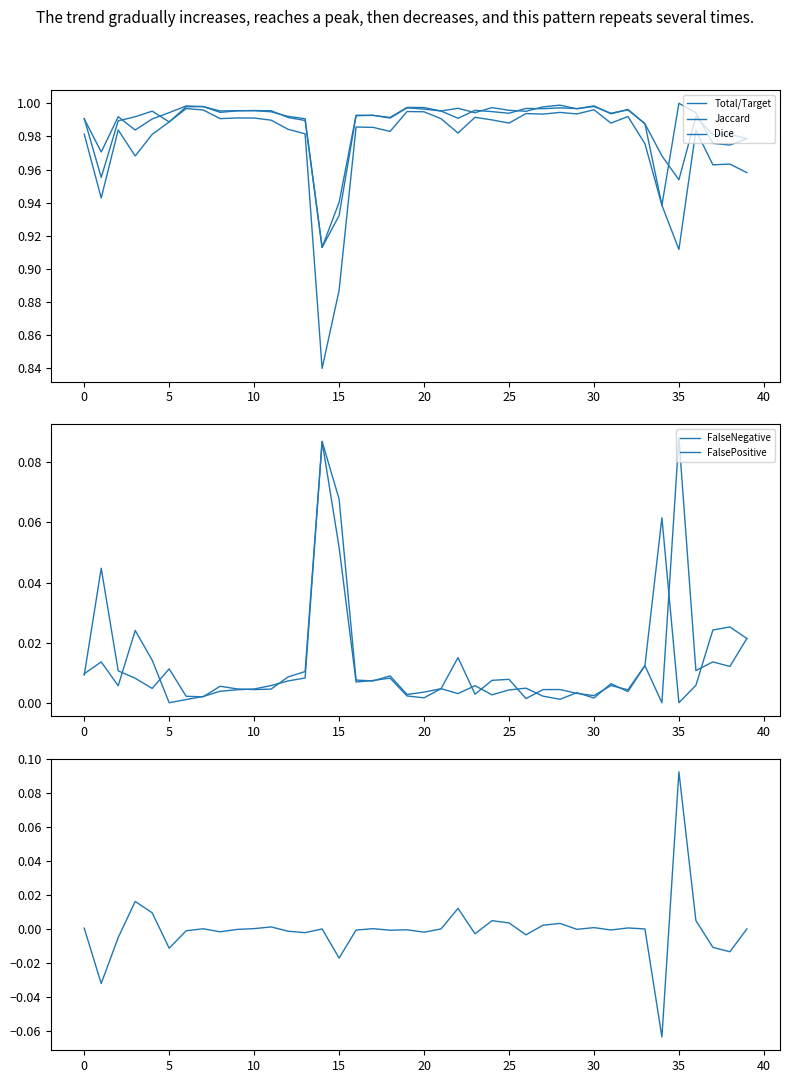

List the series in order of their peak value, highest first.

Total/Target, Dice, Jaccard, VolumeSimilarity, FalsePositive, FalseNegative